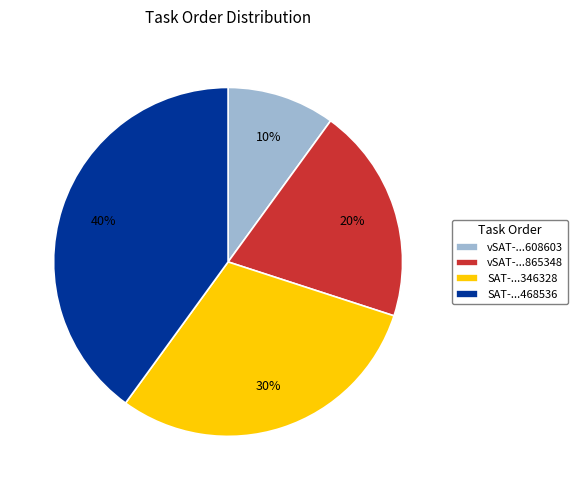

Rank the categories by value from highest to lowest.

SAT-...468536, SAT-...346328, vSAT-...865348, vSAT-...608603